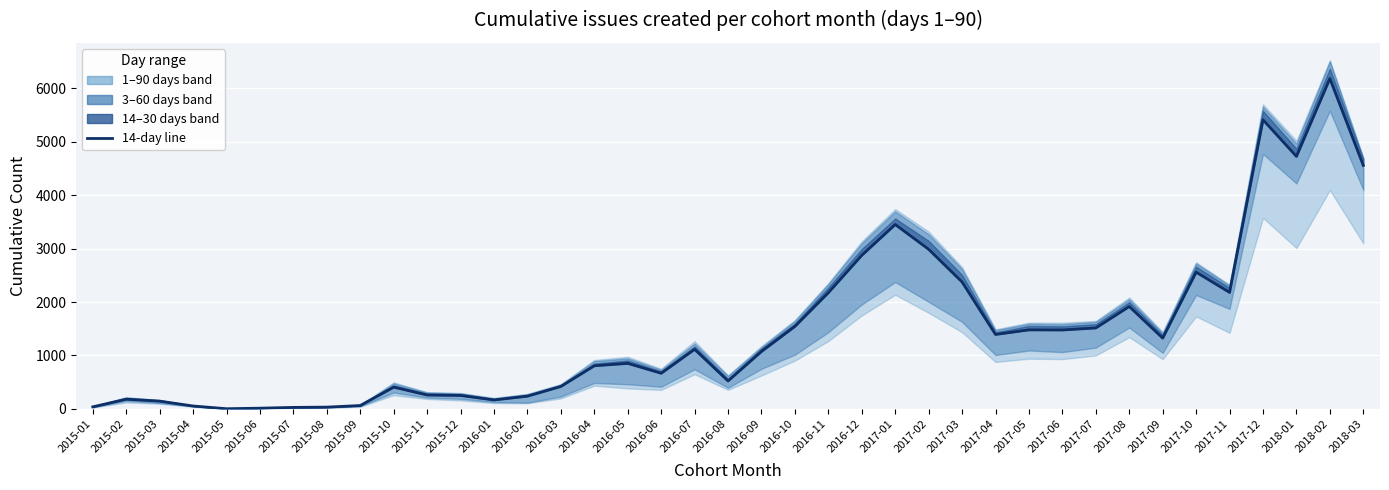

How many interior local valleys (lower than both neighbors) does the data have?

9